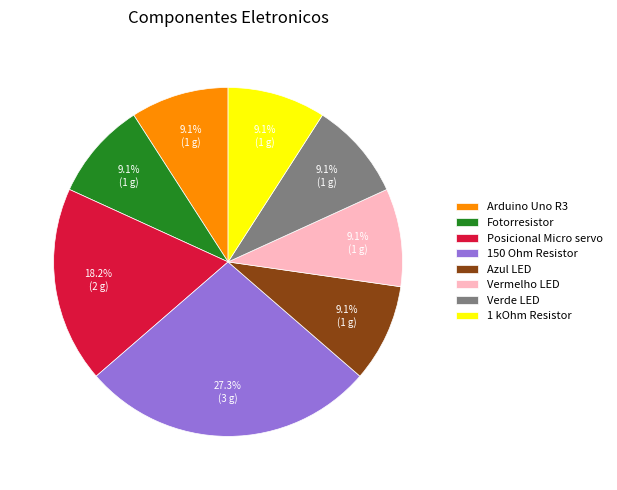

How many slices are in this pie chart?

8